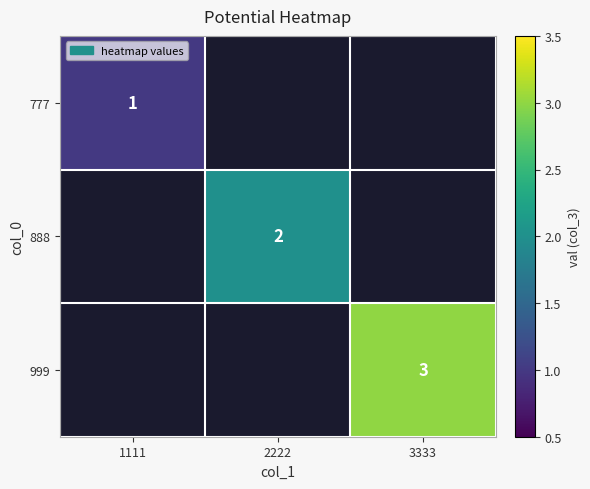

The value of 888 at 2222 is 1. True or false?

False